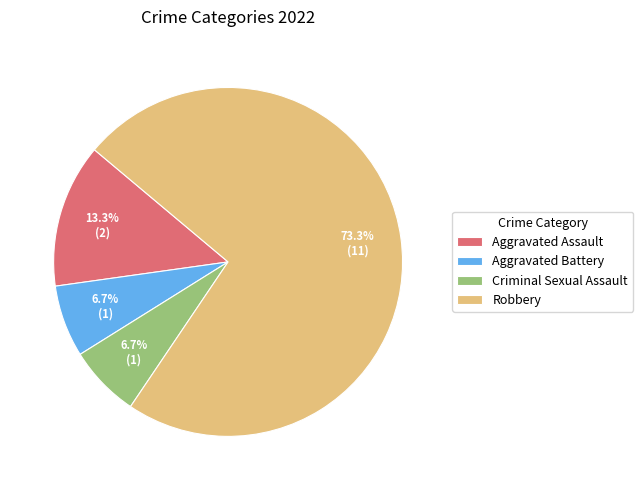

Approximately how many times larger is the value at Aggravated Battery compared to Aggravated Assault?

0.5